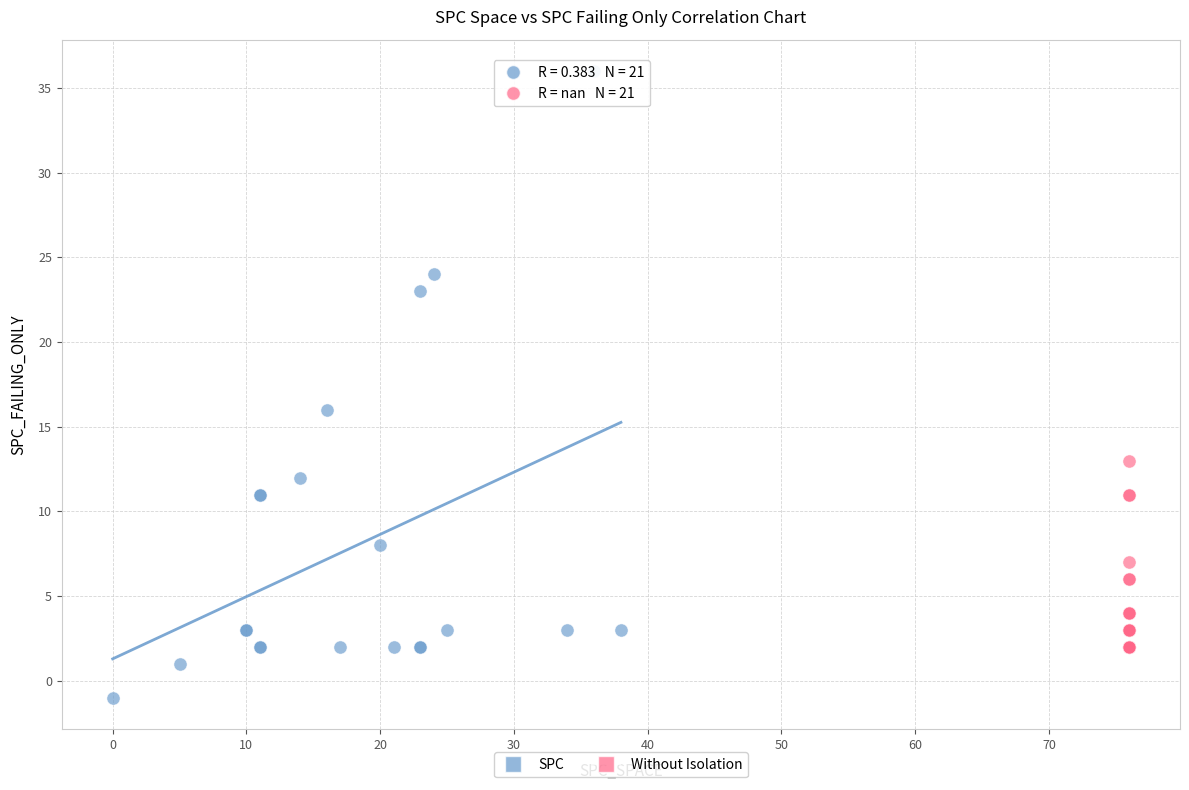

Which series has the widest spread of Y values?

SPC